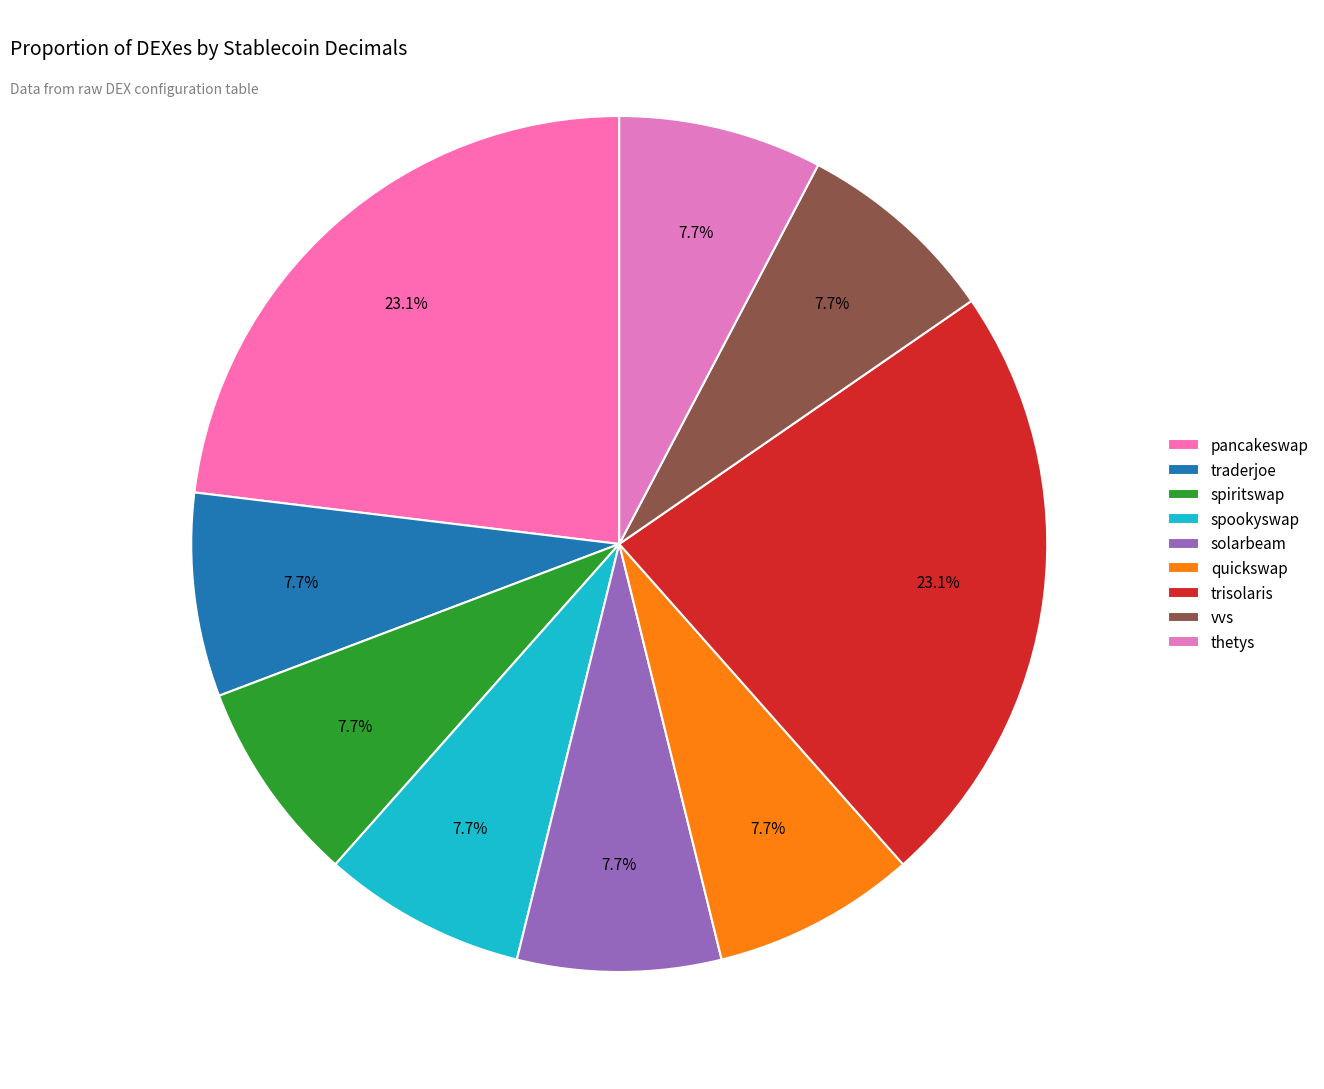

What is the largest slice in the pie chart?

pancakeswap